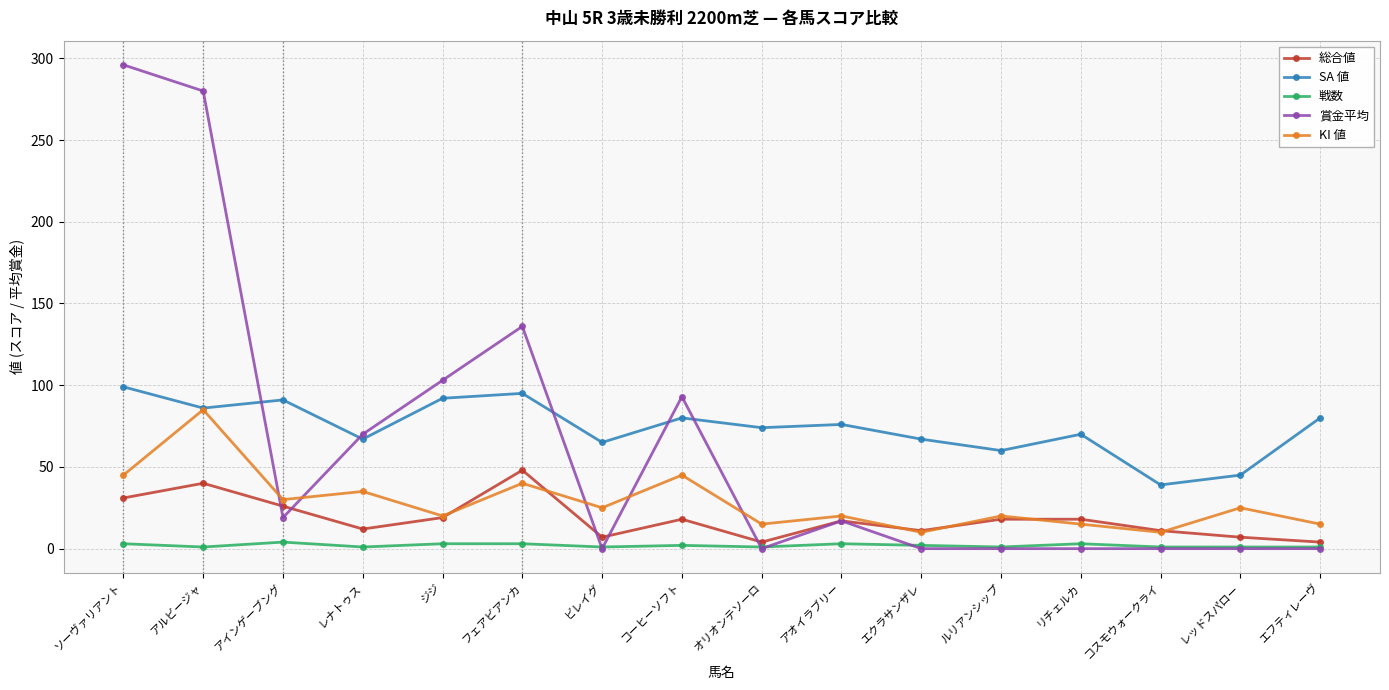

Read the KI 値 value at コーヒーソフト.

45